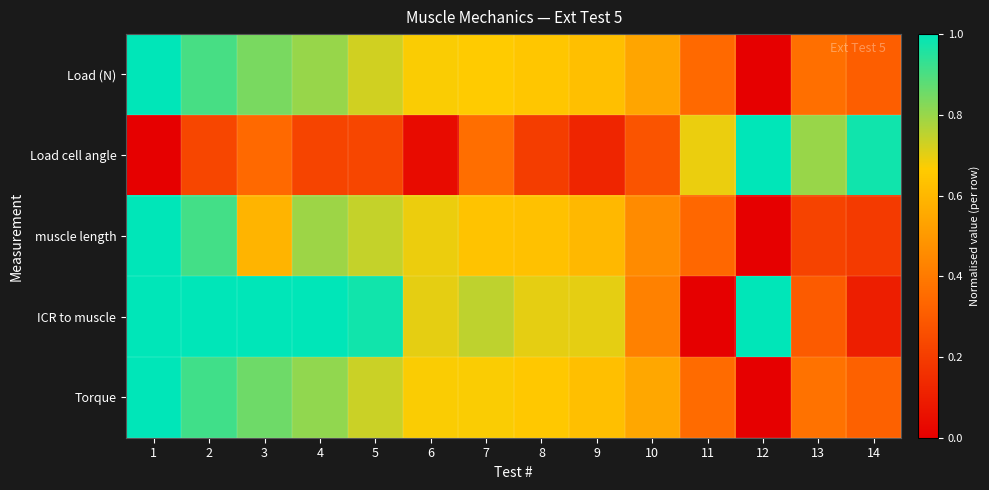

What is the maximum value shown in the chart?

1.0